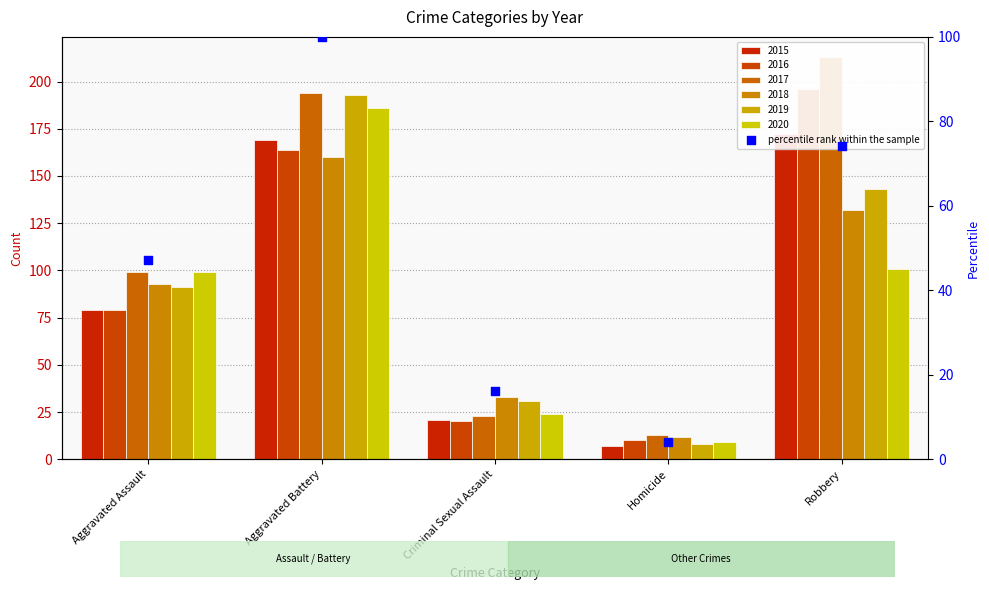

Between Homicide and Aggravated Assault, which is larger?

Aggravated Assault